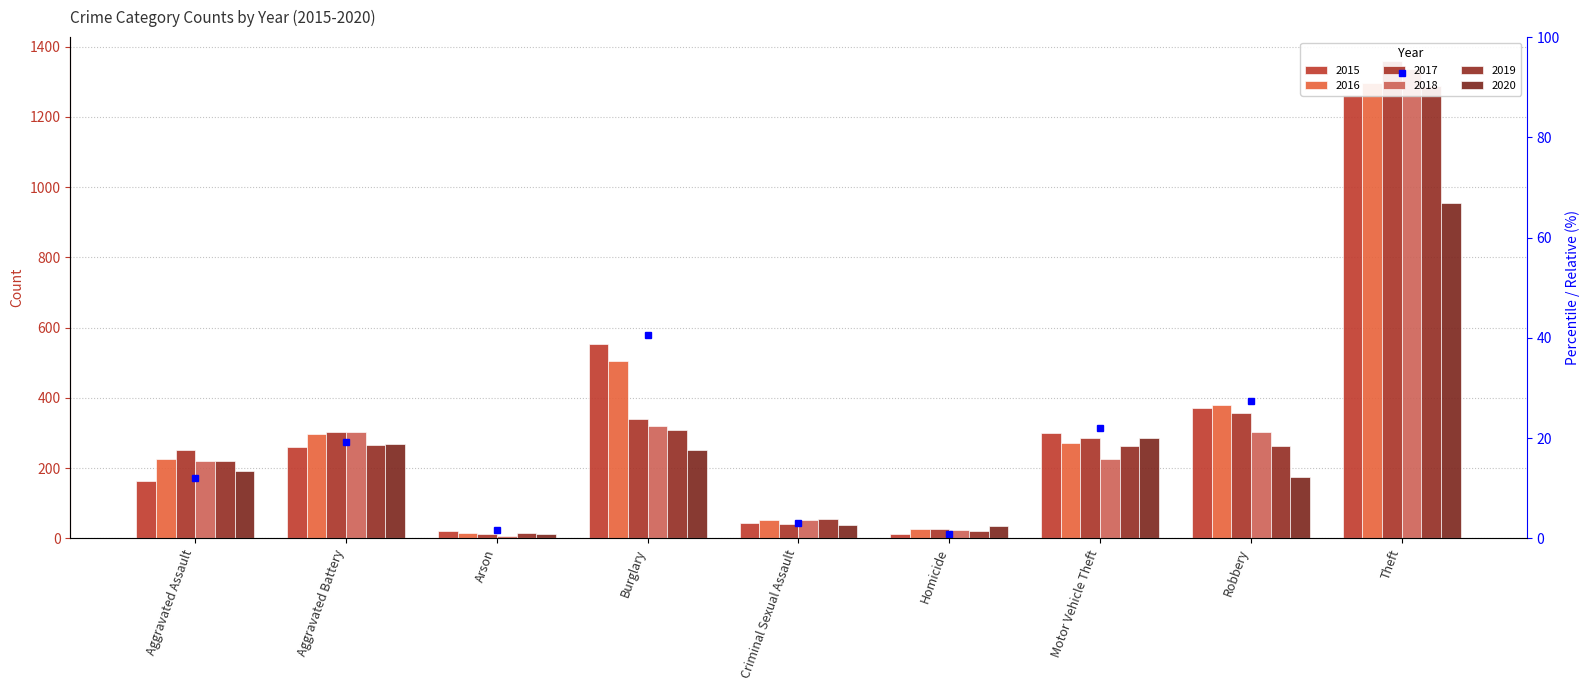

Which category has the highest value across all series?

Theft